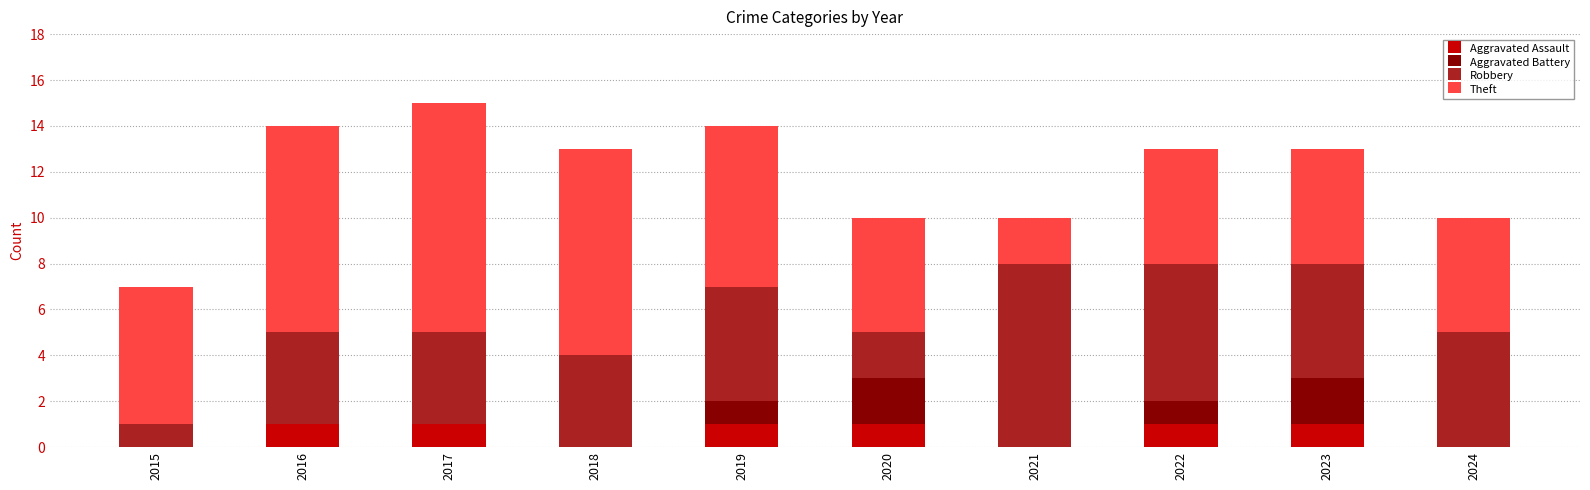

What is the total value across all series at 2015?

7